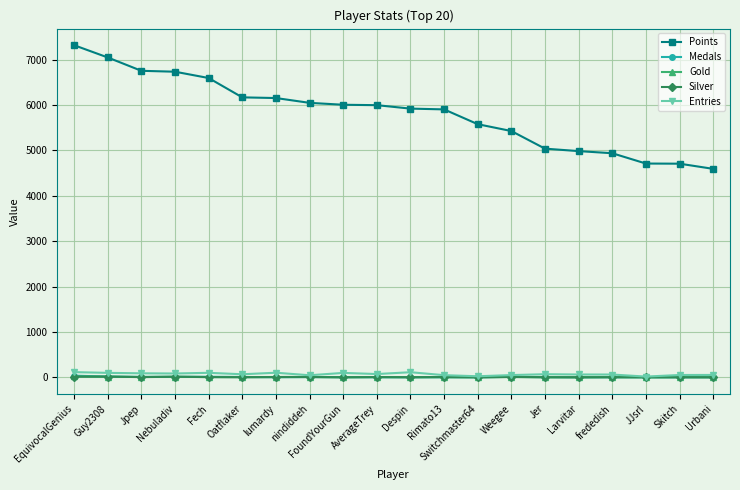

What is the maximum value shown in the chart?

7316